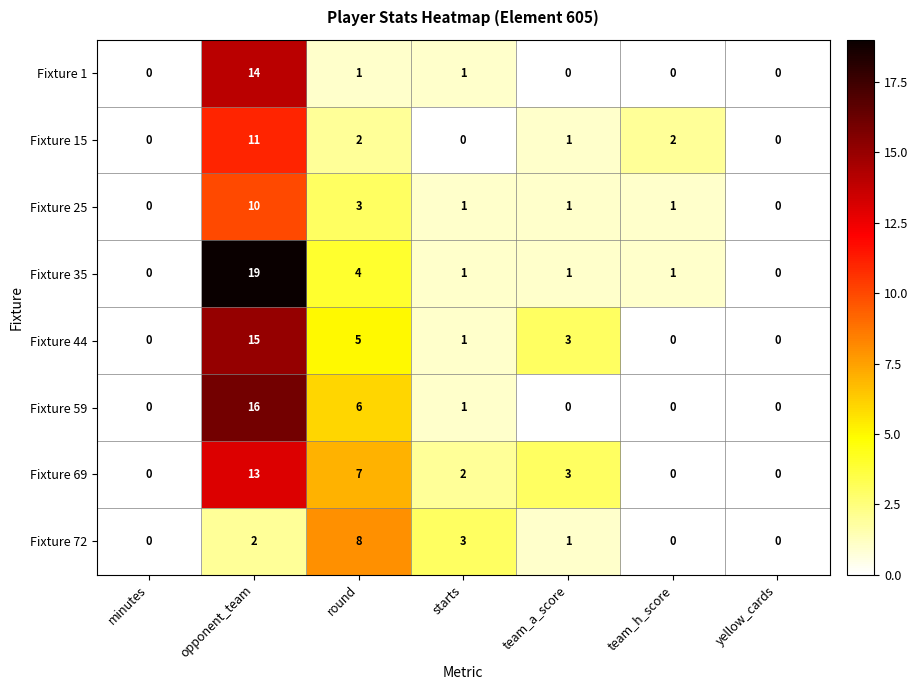

At which category is the sum across all series the highest?

opponent_team